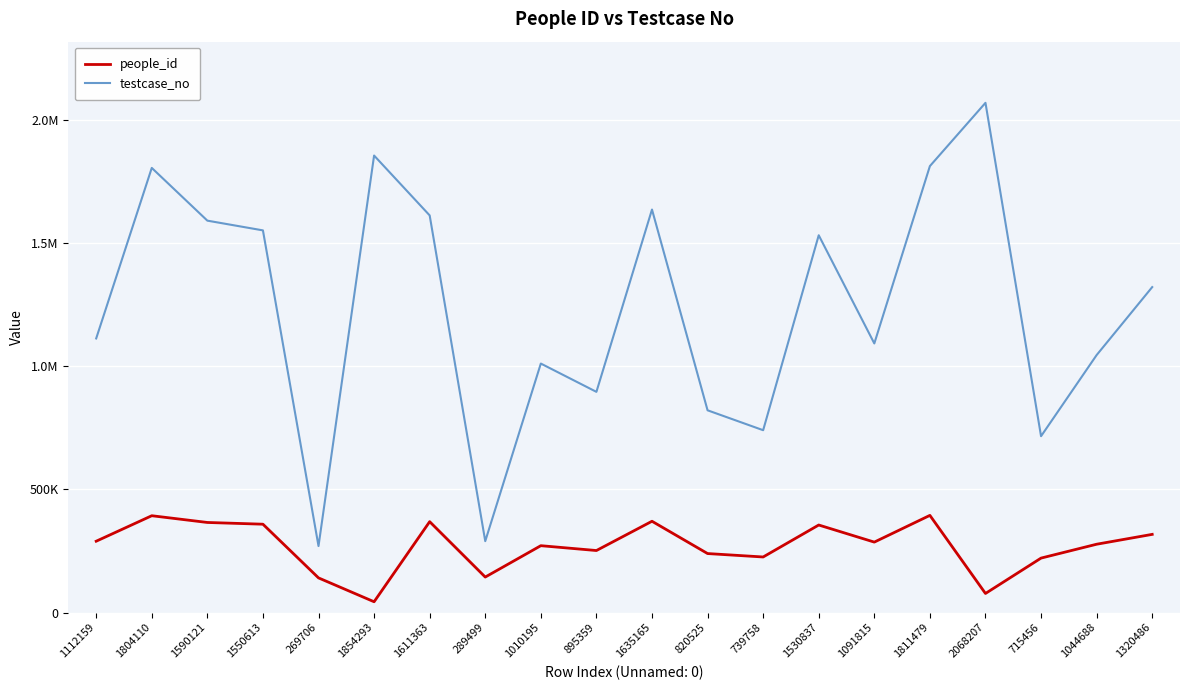

Does the chart display data point markers on the line(s)?

No